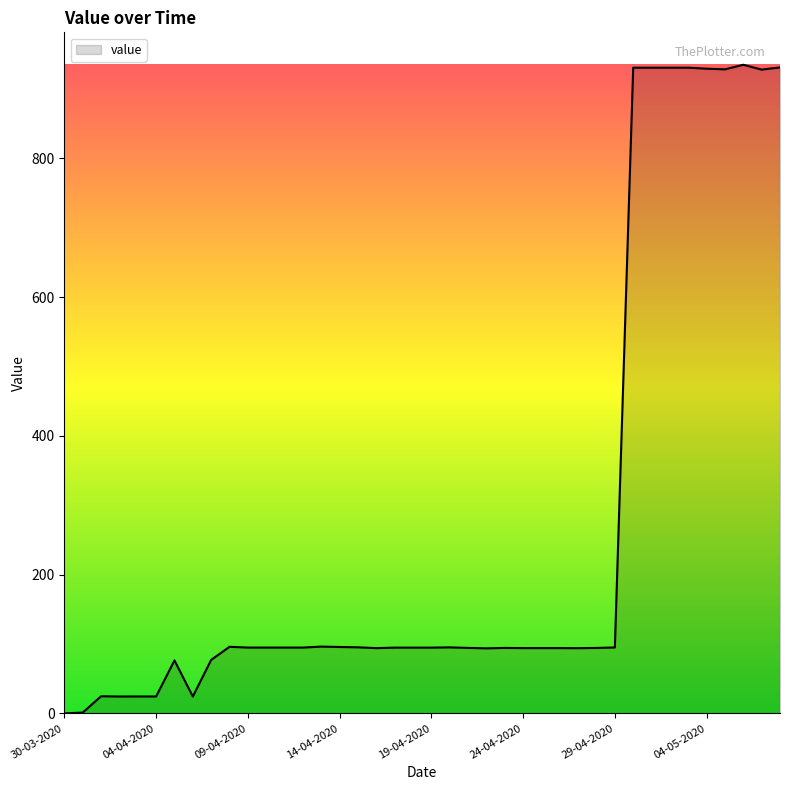

What is the maximum value shown in the chart?

934.9